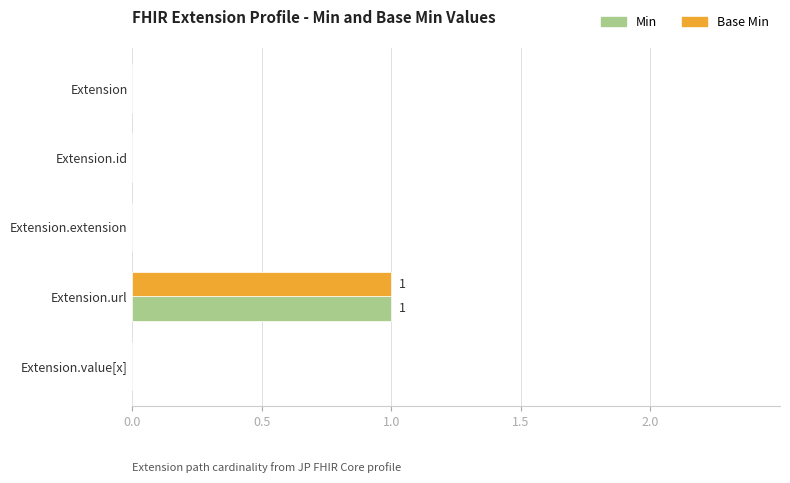

Is the value of Min at Extension.url greater than the value of Base Min at Extension.extension?

Yes